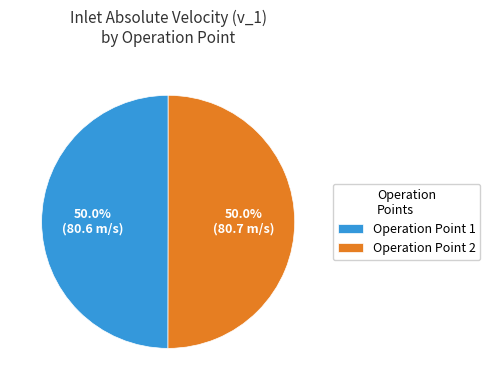

What is the ratio of the value at Operation Point 2 to the value at Operation Point 1?

1.0